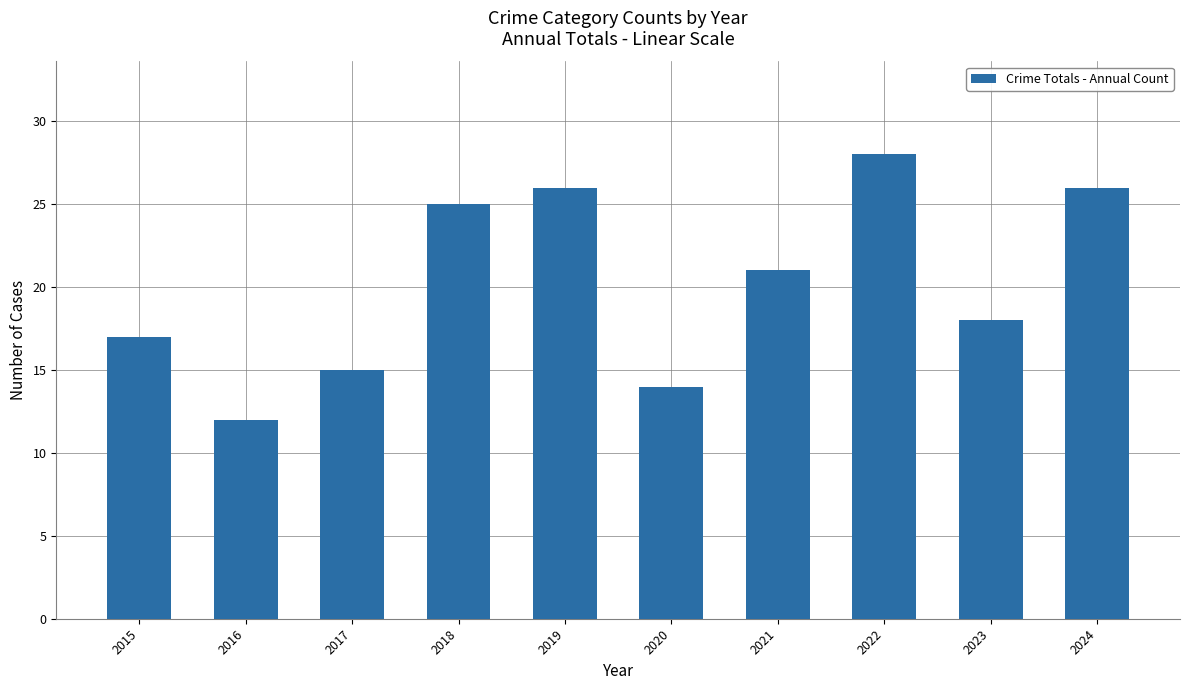

What is the change in value from 2020 to 2021?

+7